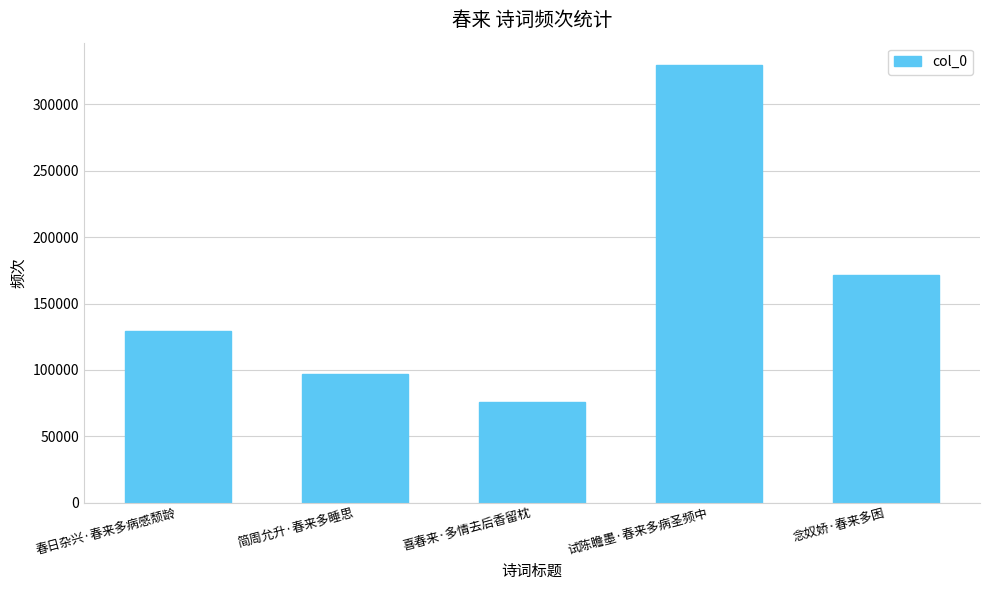

Rank the categories by value from lowest to highest.

喜春来·多情去后香留枕, 简周允升·春来多睡思, 春日杂兴·春来多病感颓龄, 念奴娇·春来多困, 试陈瞻墨·春来多病圣频中